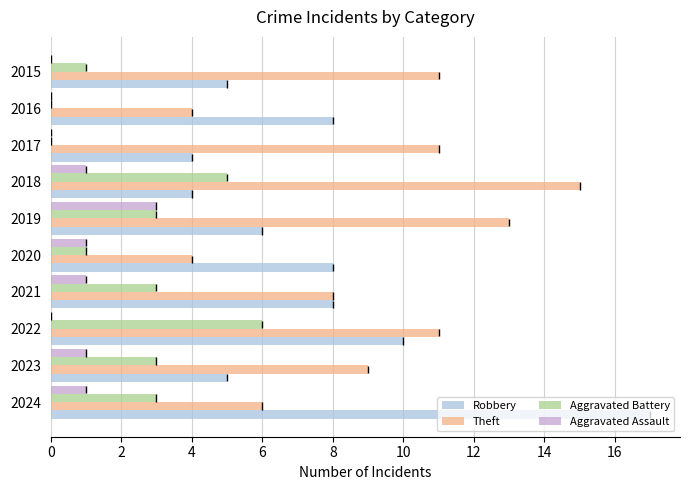

How many bars are there in total?

40